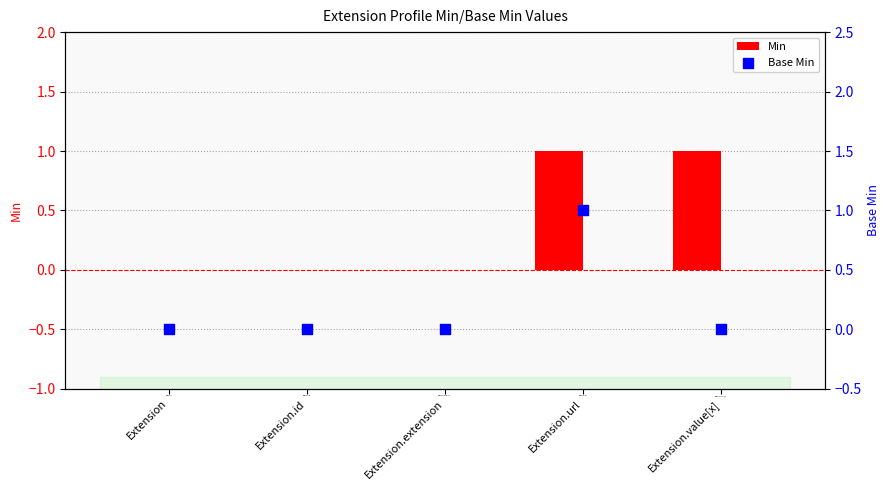

At how many categories does at least one series exceed 0?

2